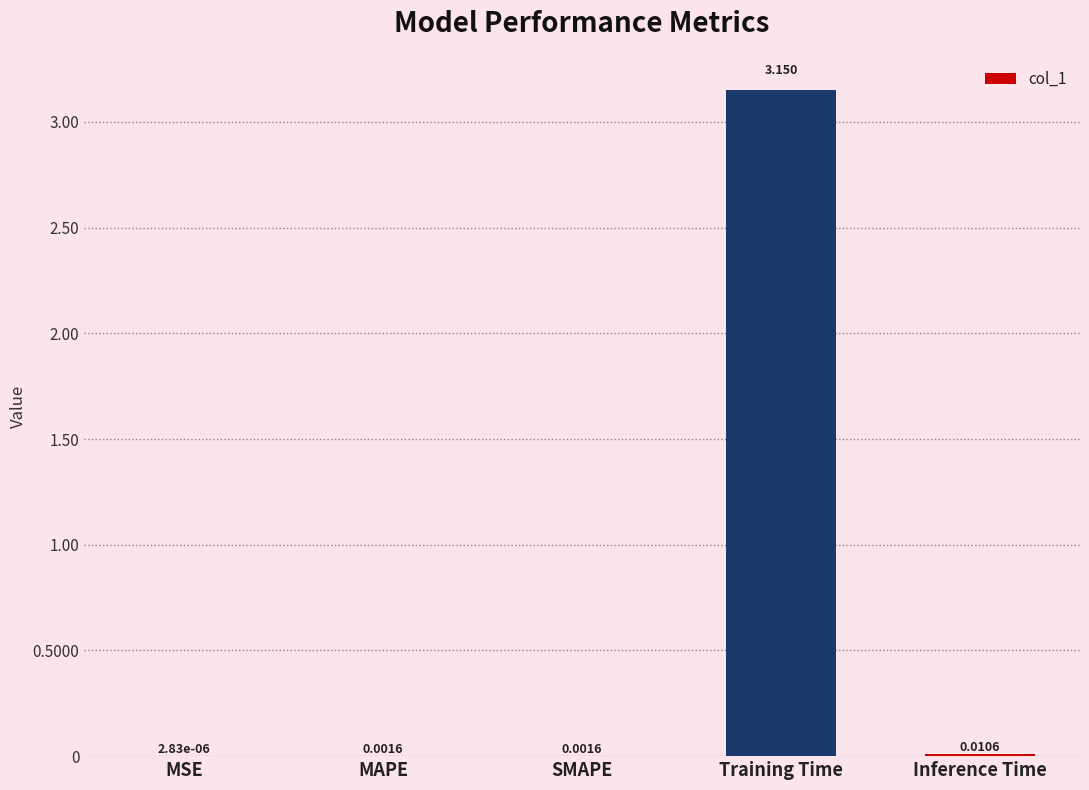

At which category does the chart reach its peak across all series?

Training Time